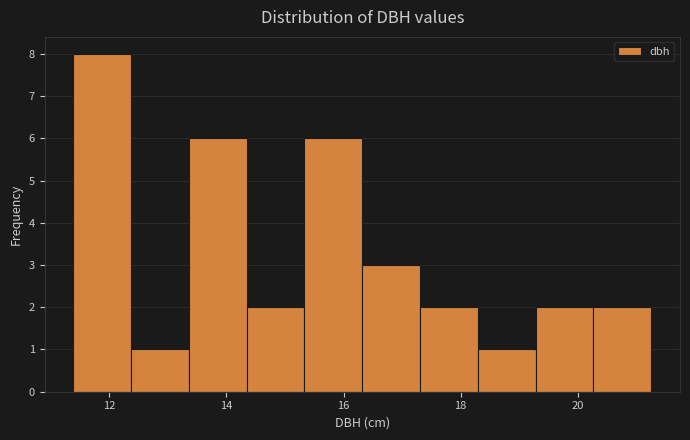

Over which range of the x-axis is the bar tallest?

11.4 to 12.4